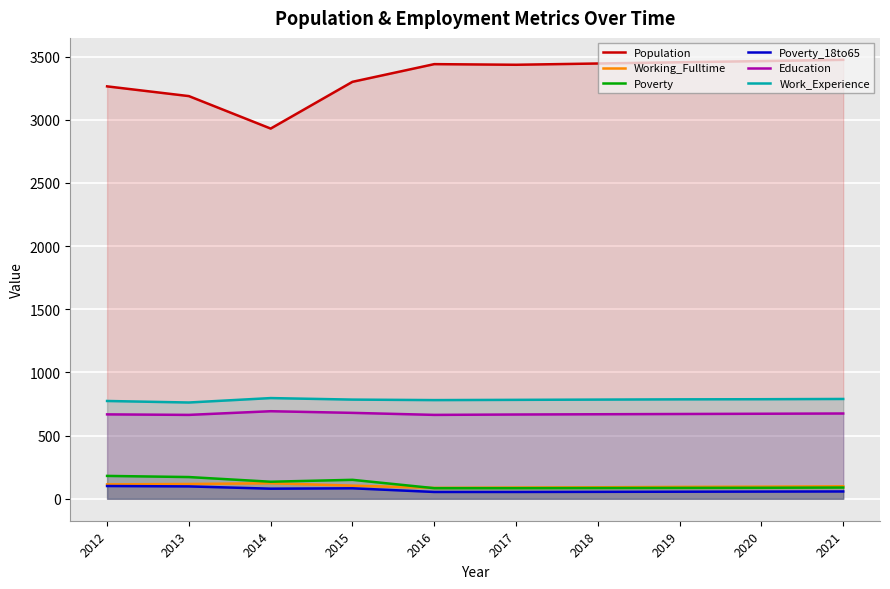

At which label does Poverty_18to65 reach its peak?

2012